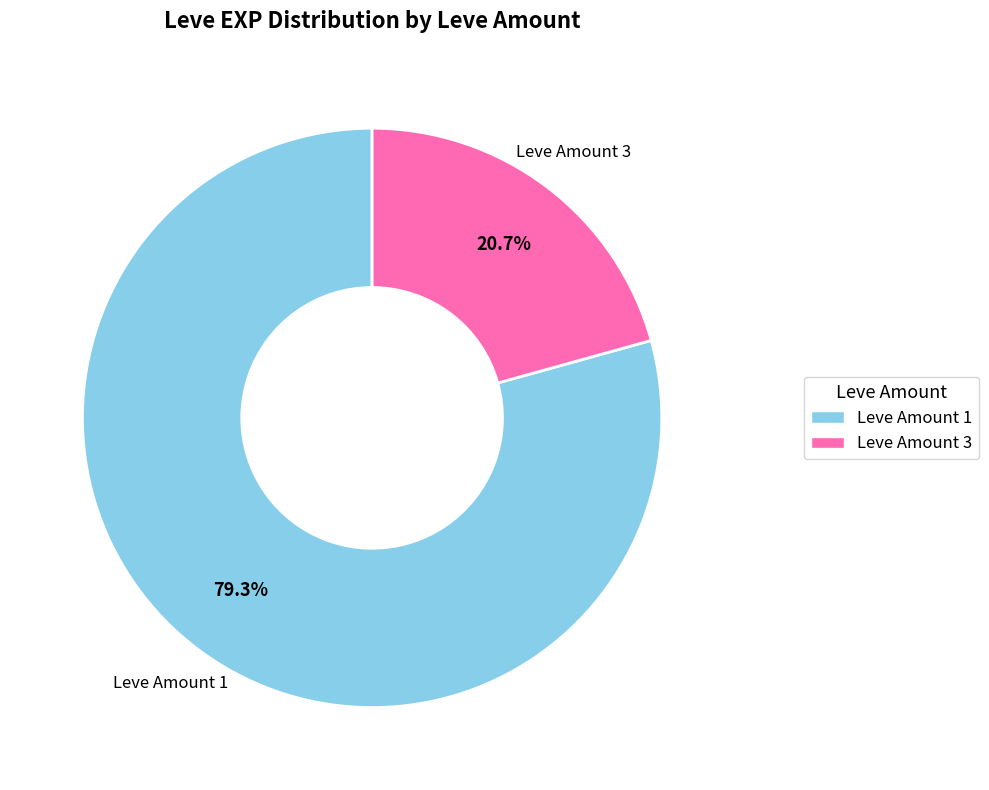

Does any single category account for the majority?

Yes